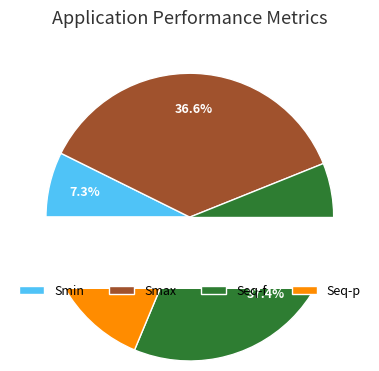

How much of the chart is everything except Smin?

92.7%